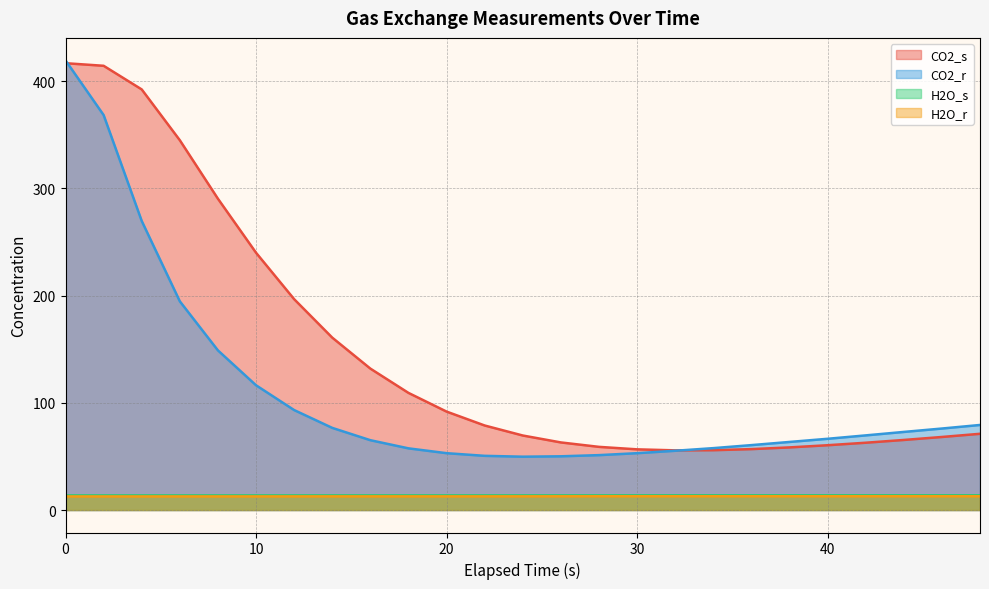

The H2O_s series shows 13.7 at 44. True or false?

True